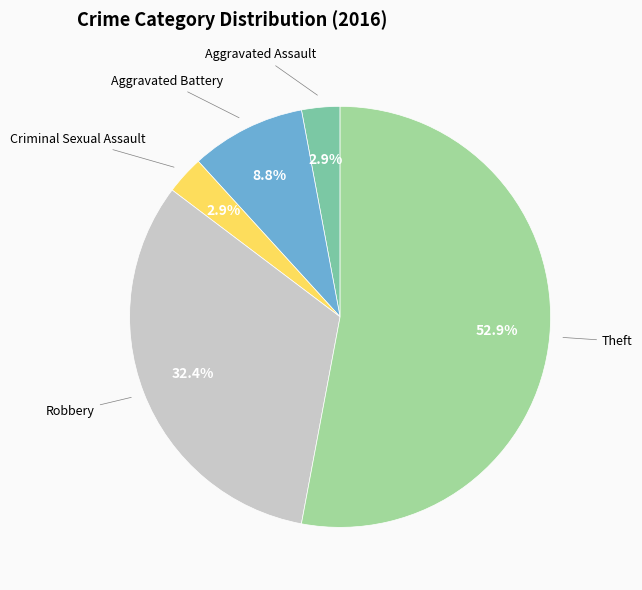

Is there a majority slice in this chart?

Yes